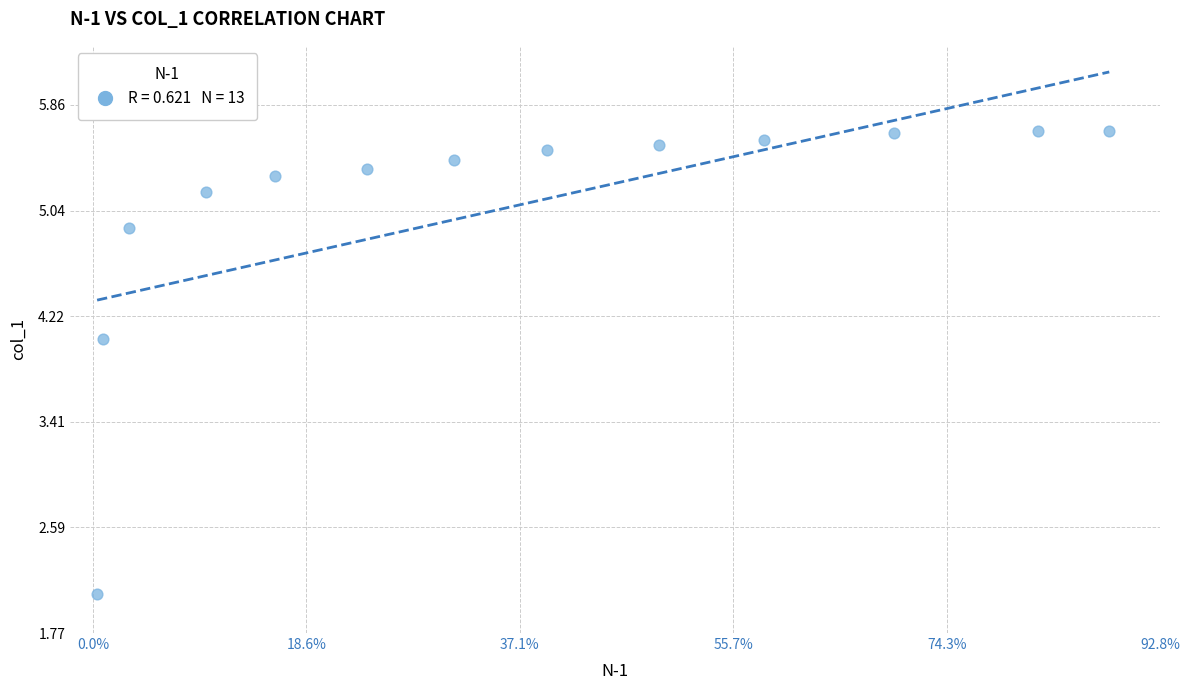

What Y value in the scatter plot is closest to 3?

2.1